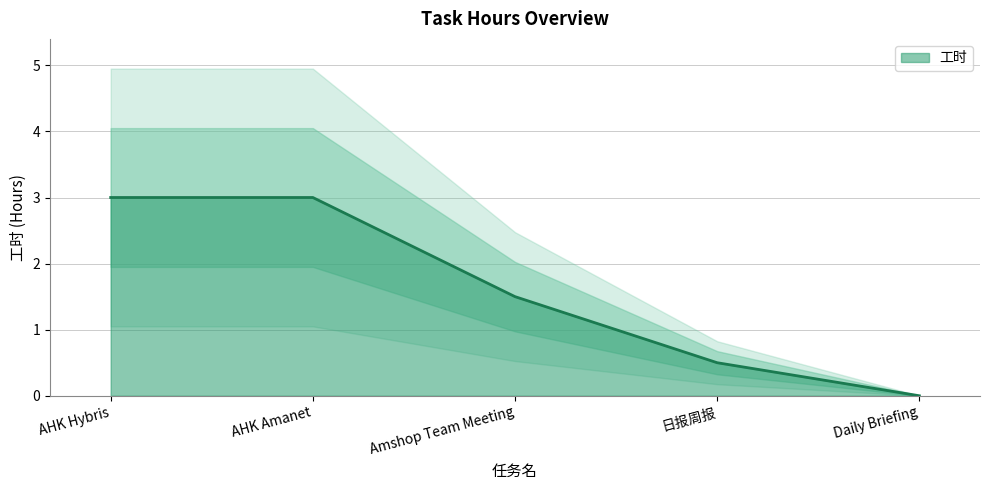

The value at 日报周报 is 0.2. True or false?

False